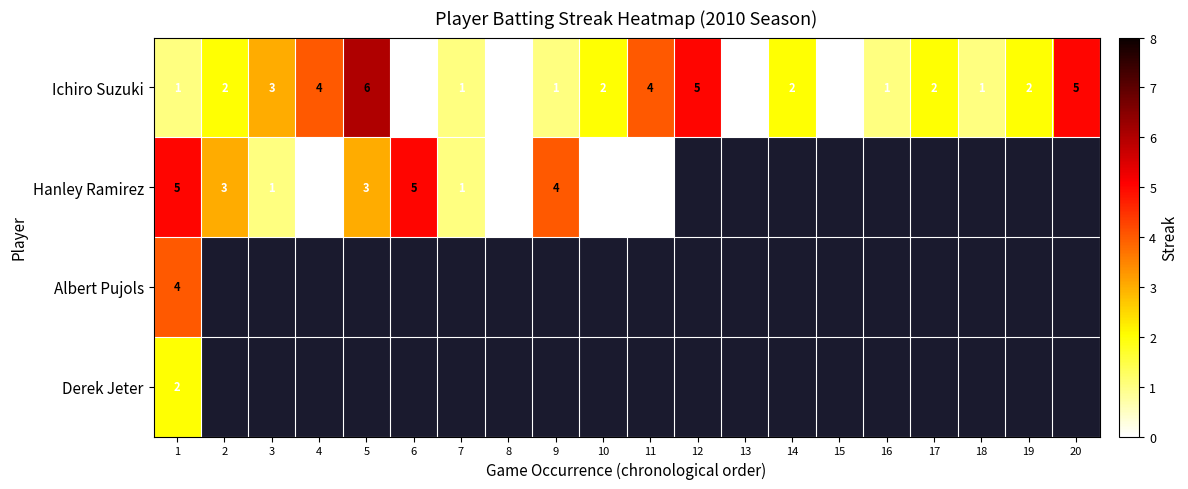

At which label does Ichiro Suzuki reach its peak?

5